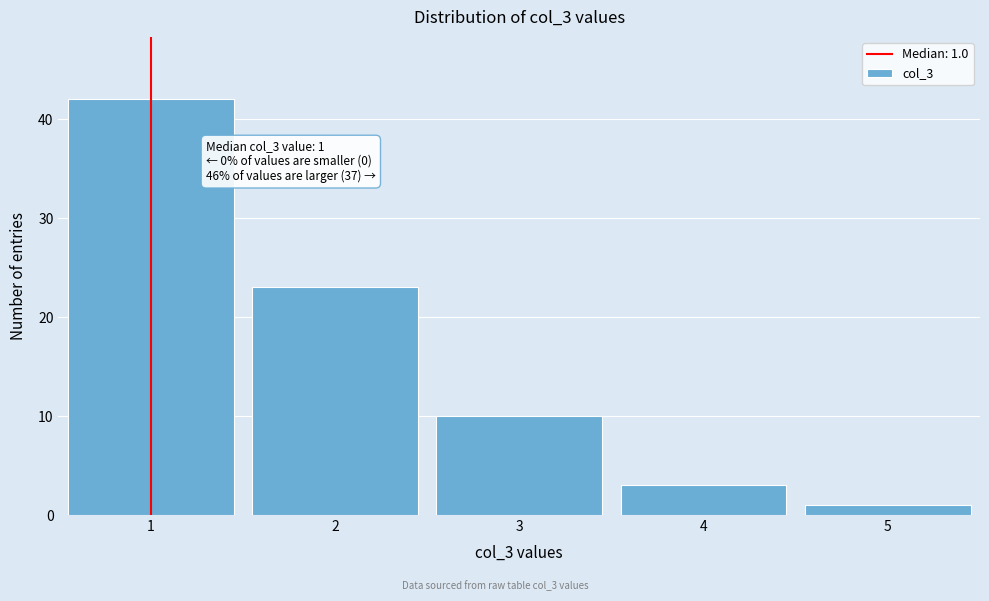

Over which range of the x-axis is the bar tallest?

0.5 to 1.5